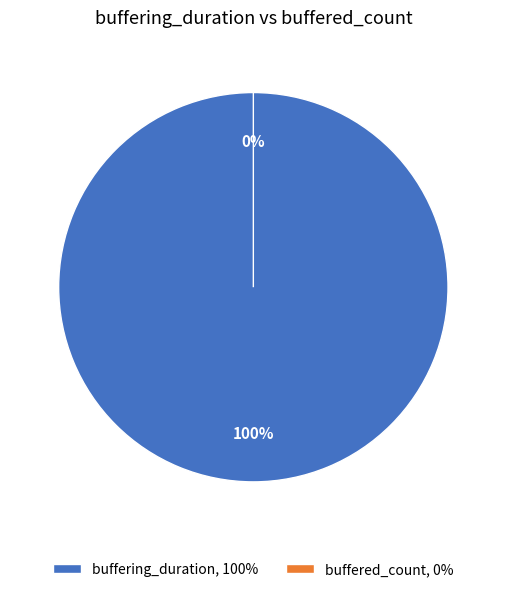

What is the largest slice in the pie chart?

buffering_duration